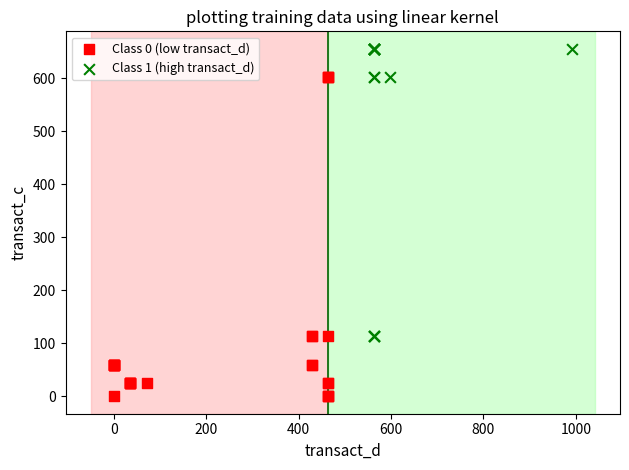

Which series has the widest spread of Y values?

Class 0 (low transact_d)